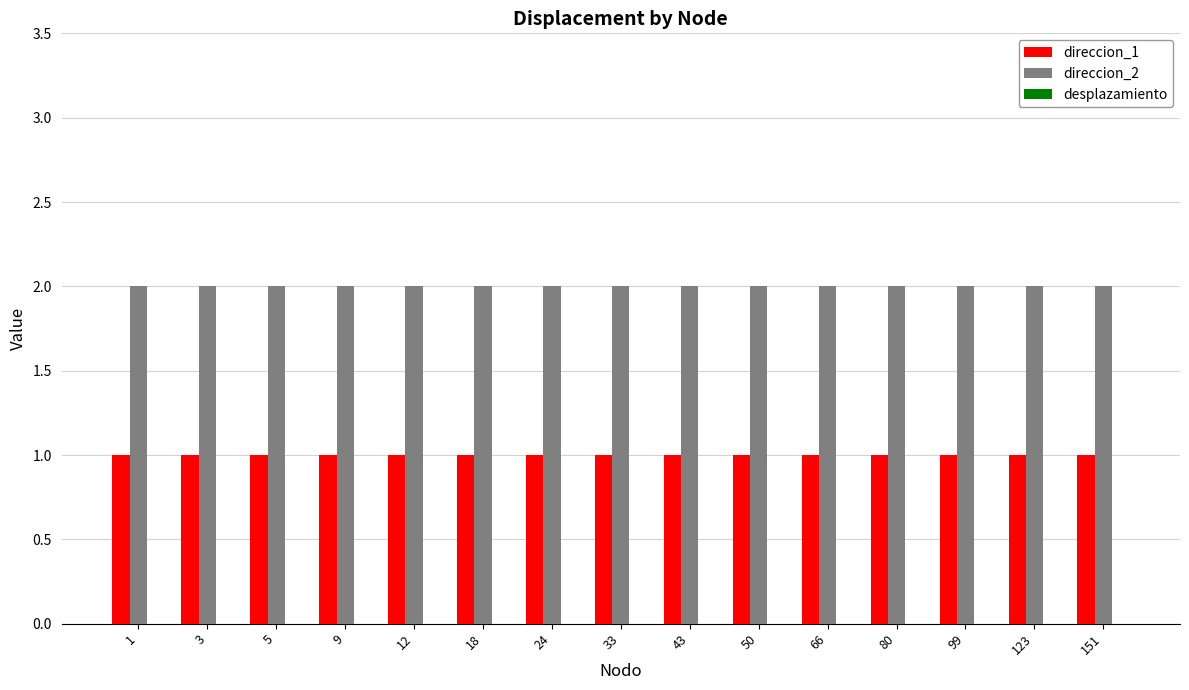

Are the bars grouped side by side (vs. stacked)?

Yes